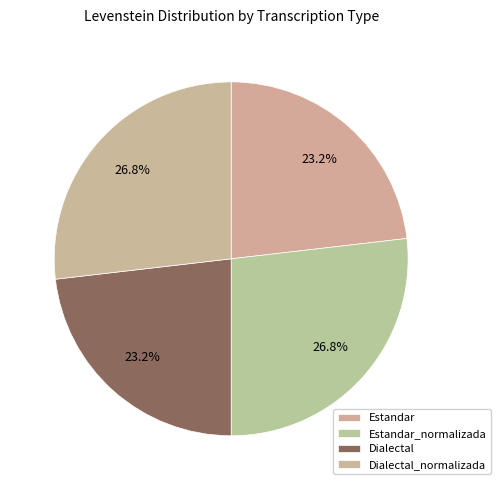

What is the ratio of the value at Estandar to the value at Dialectal?

1.0